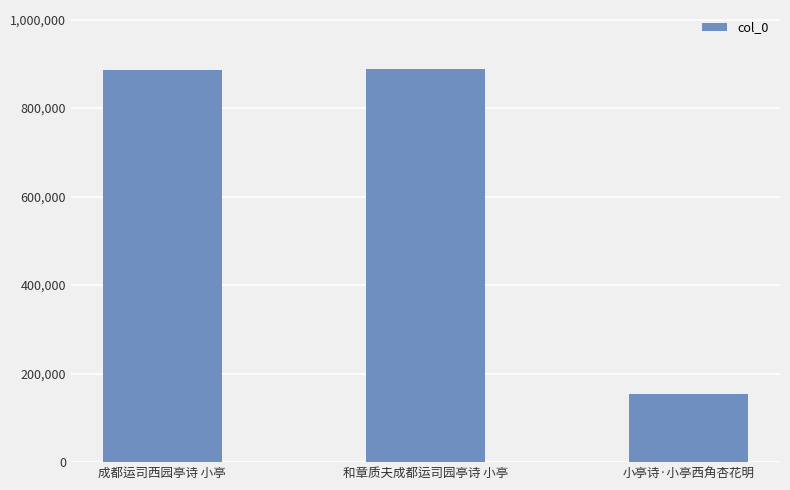

Which has a higher value, 小亭诗·小亭西角杏花明 or 成都运司西园亭诗 小亭?

成都运司西园亭诗 小亭